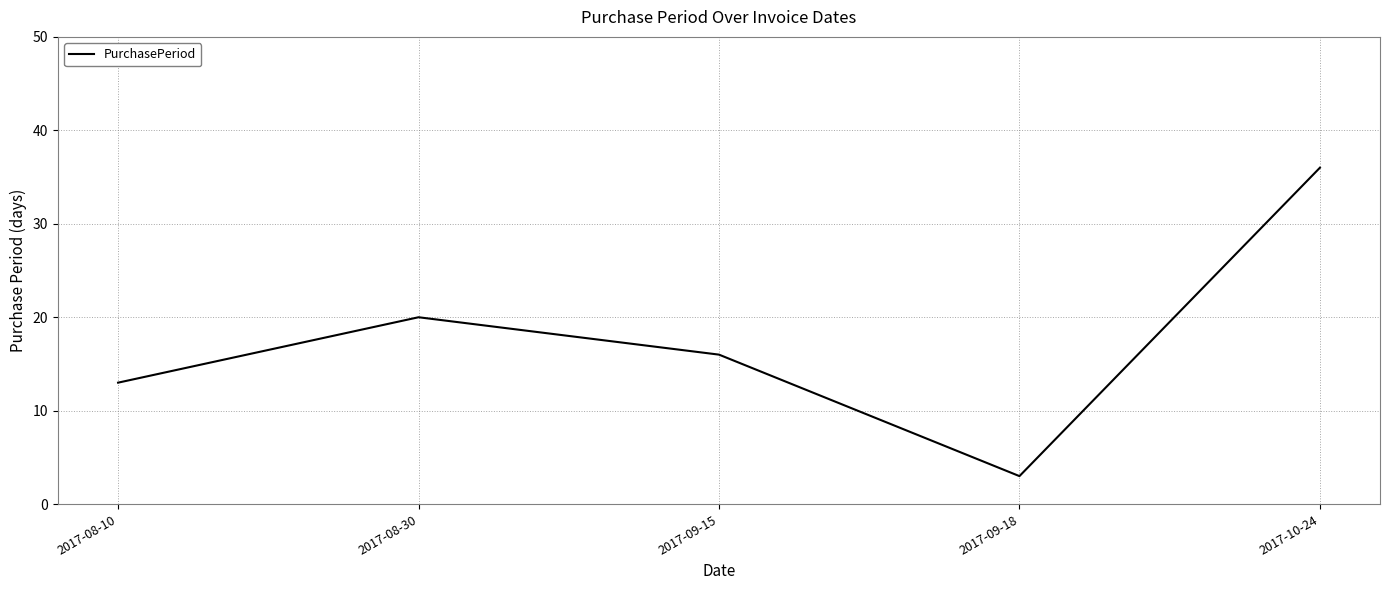

Approximately how many times larger is the value at 2017-08-30 compared to 2017-09-18?

6.7